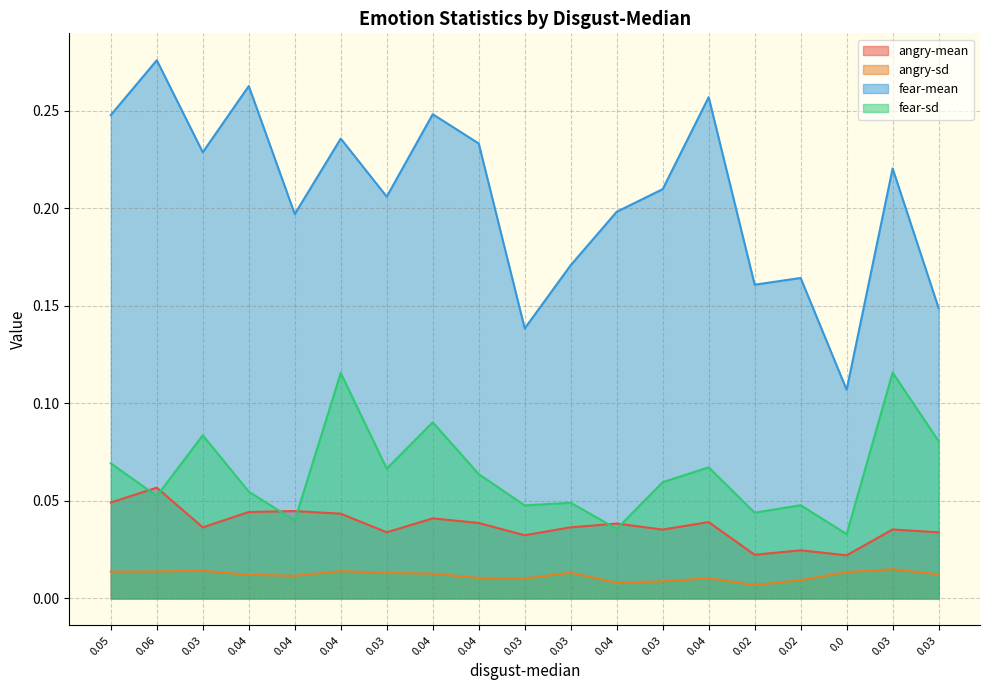

How many lines are shown in the chart?

4